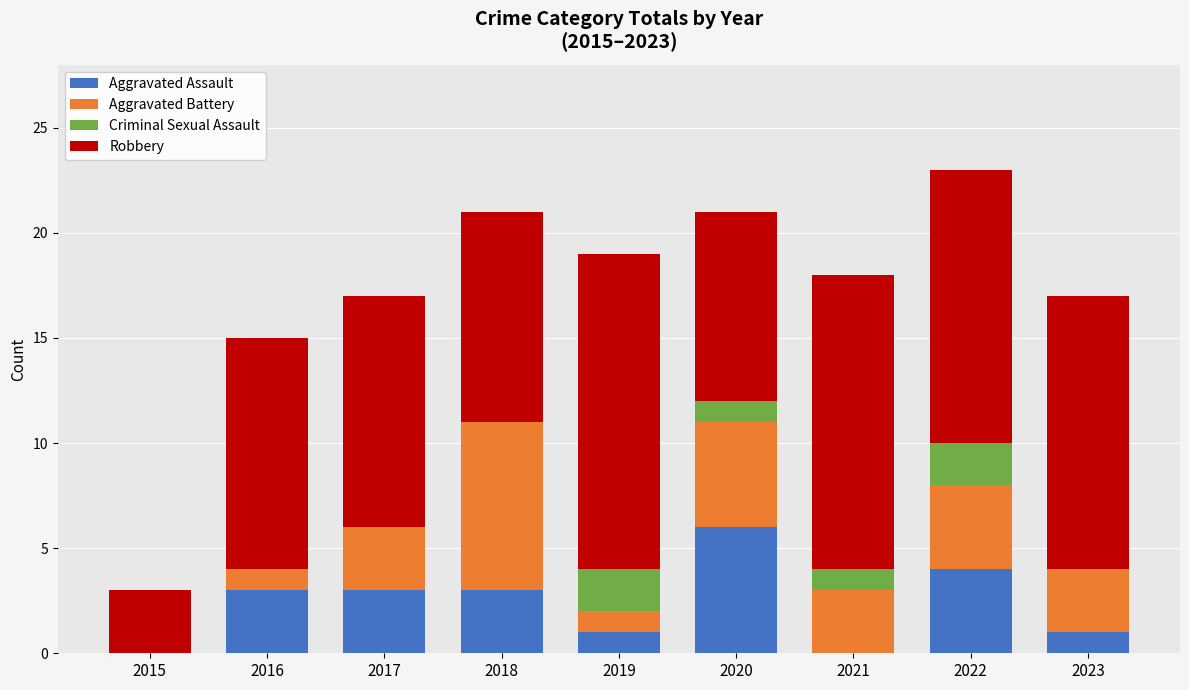

What is the highest value of the Aggravated Assault series?

6